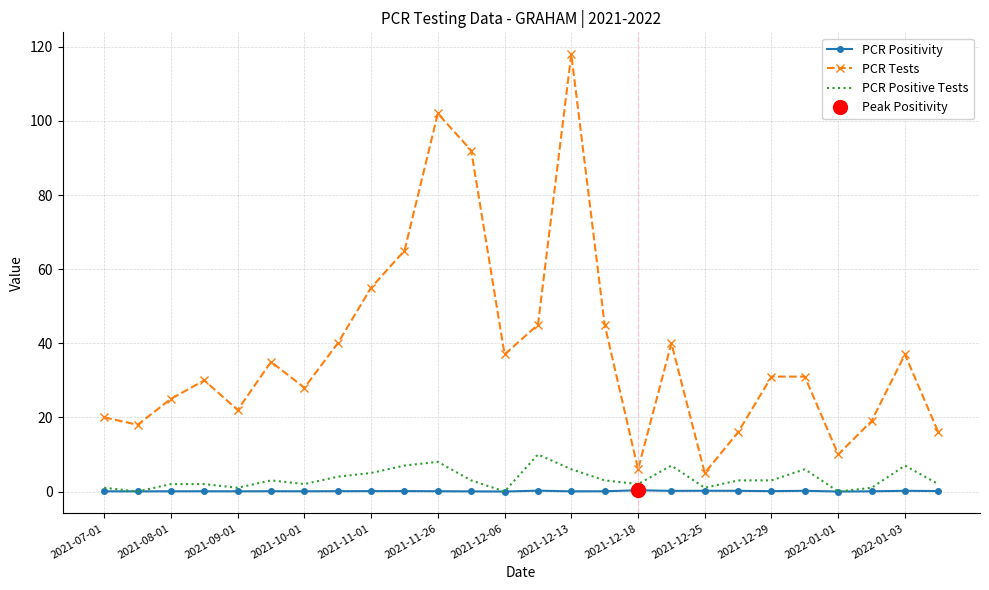

What is the difference between the maximum and minimum values in the PCR Positive Tests series?

10.0